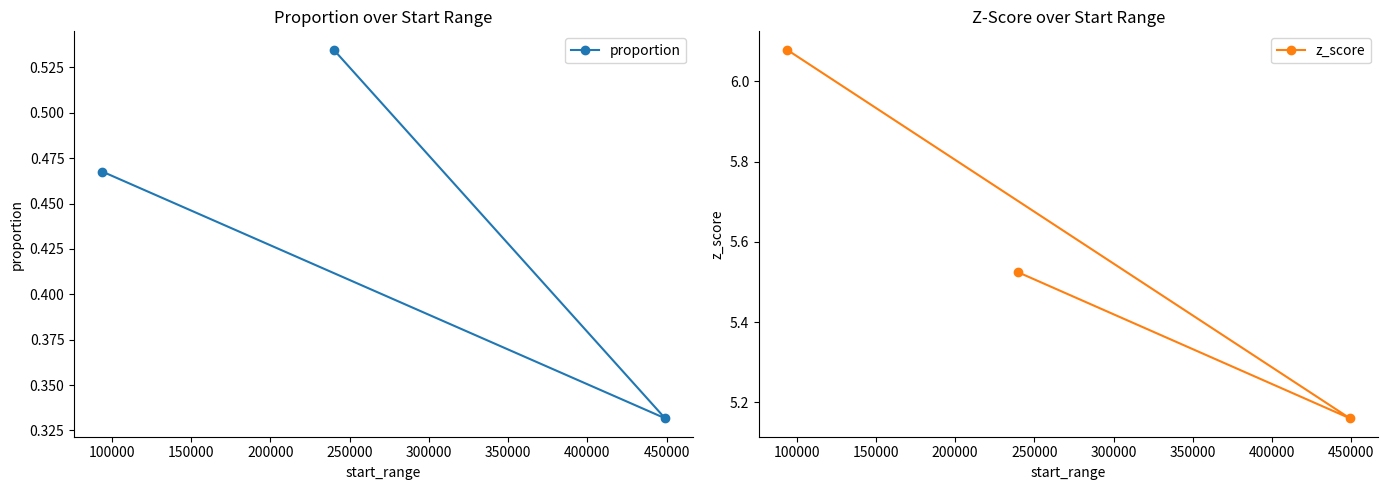

Count the proportion values in the range 0 to 1.

3